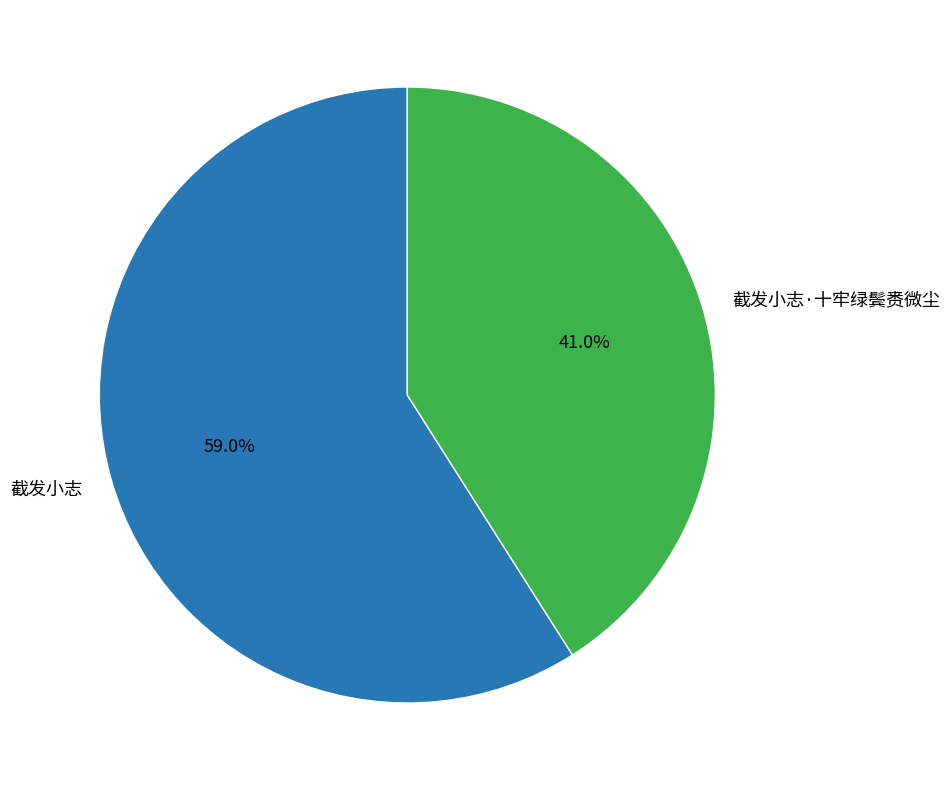

Which category has the smallest portion of the pie?

截发小志·十牢绿鬓赉微尘